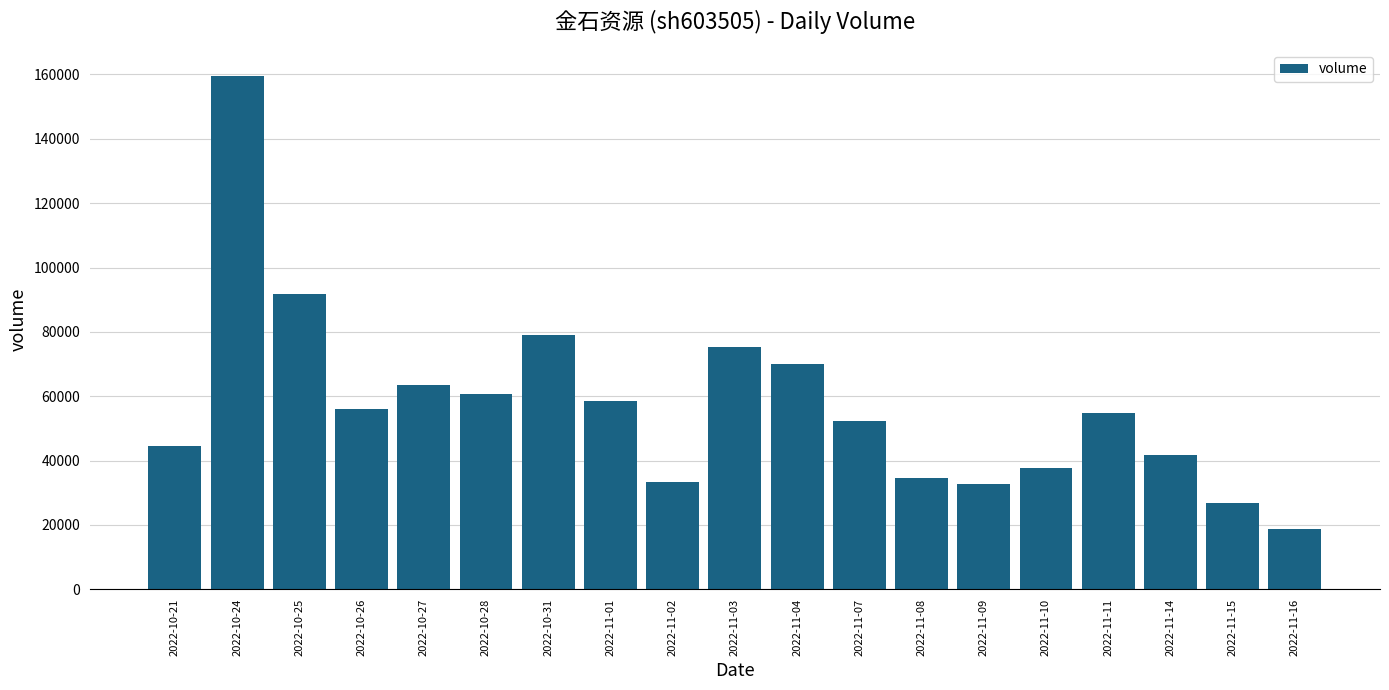

The chart shows a value of 54796 at 2022-11-11. True or false?

True